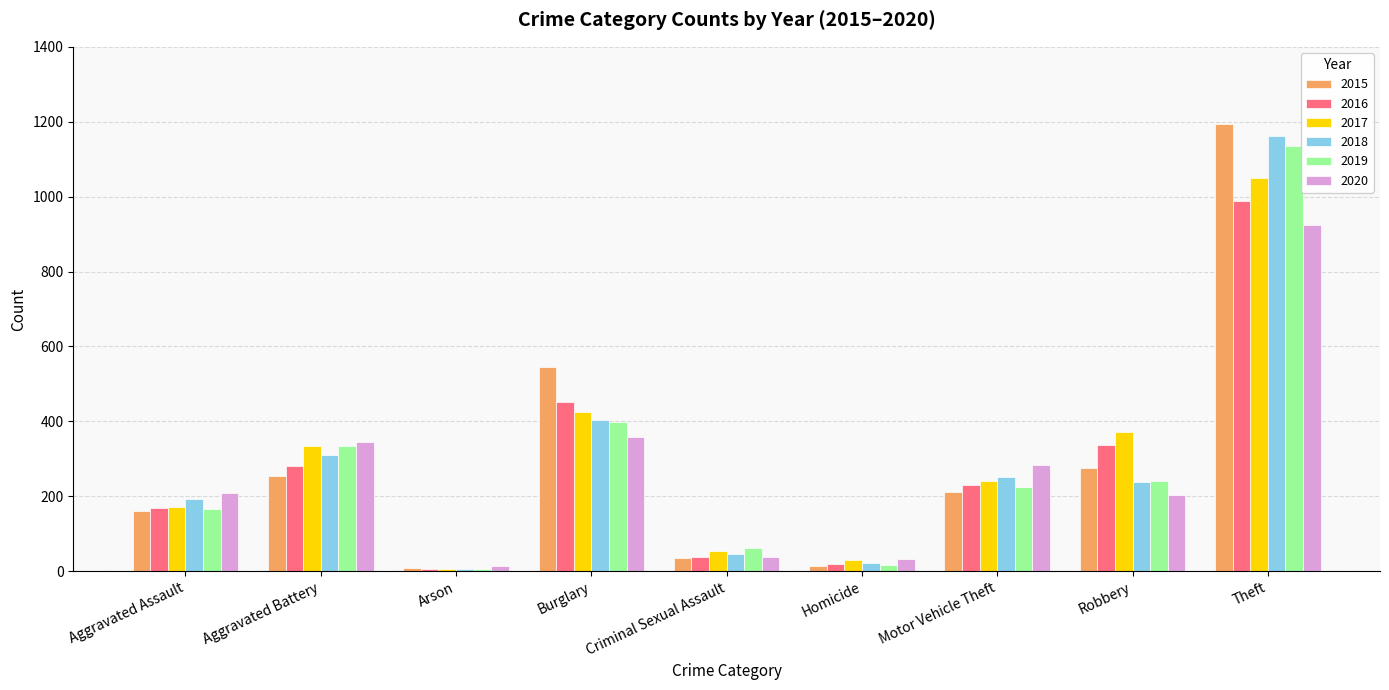

What is the maximum value shown in the chart?

1193